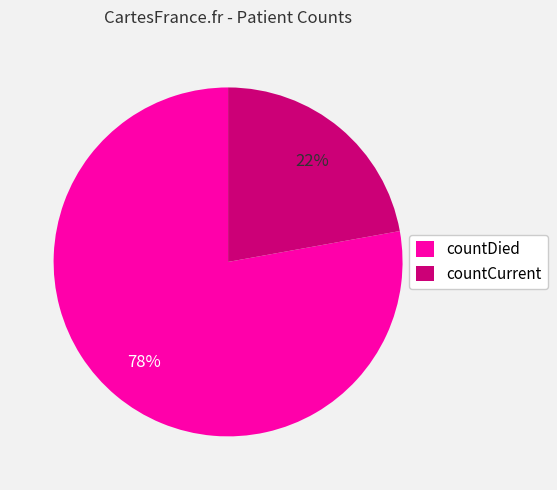

Which category accounts for the majority?

countDied